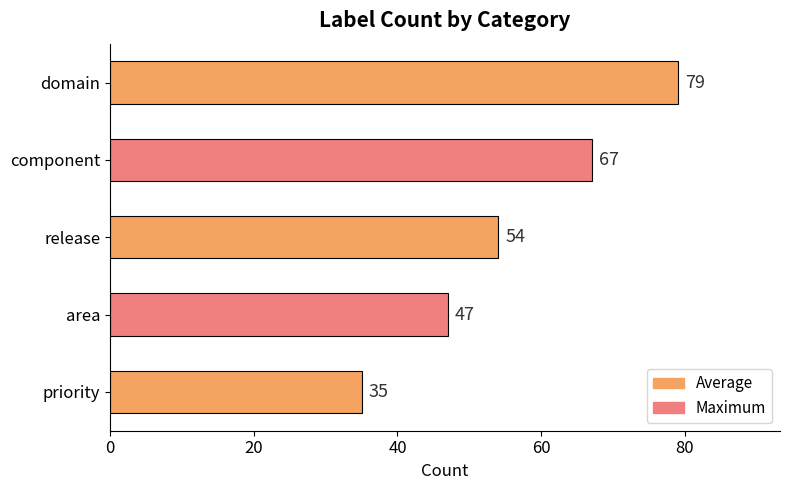

Rank the categories by value from lowest to highest.

priority, area, release, component, domain